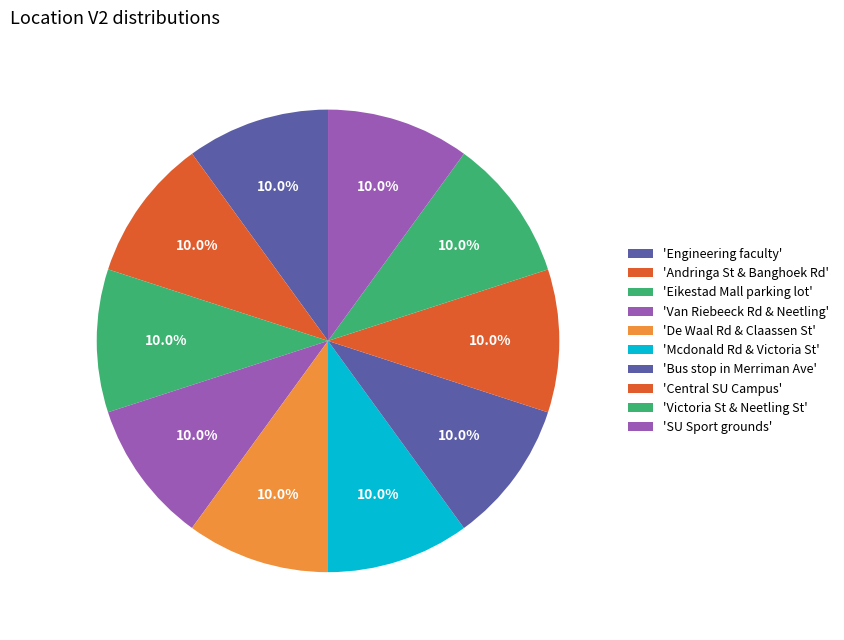

Count the number of slices in the pie.

10